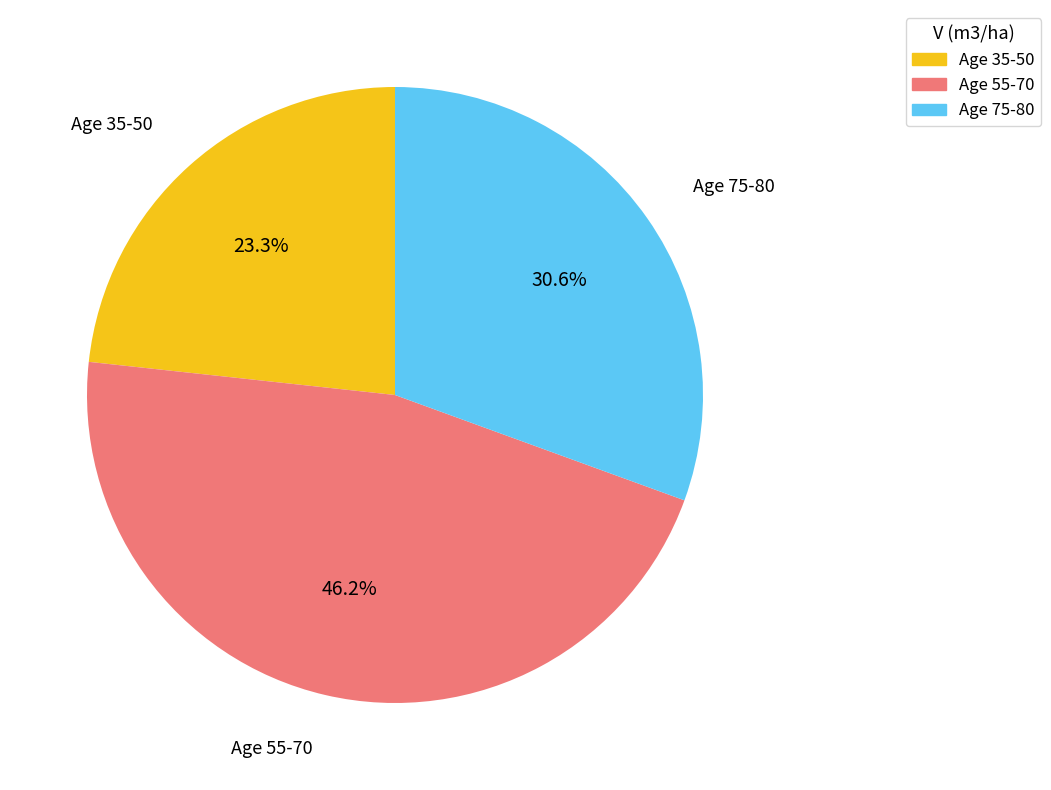

Does any single category account for the majority?

No